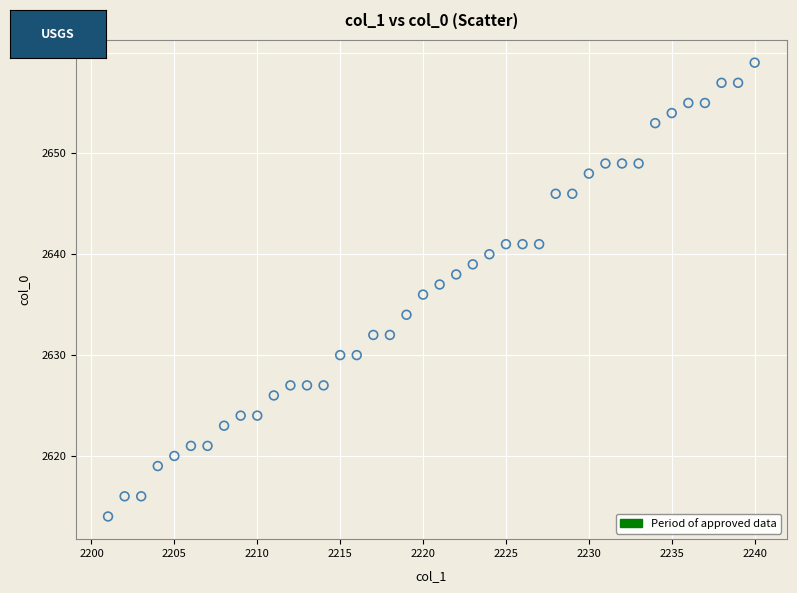

What is the range of X values (max minus min)?

39